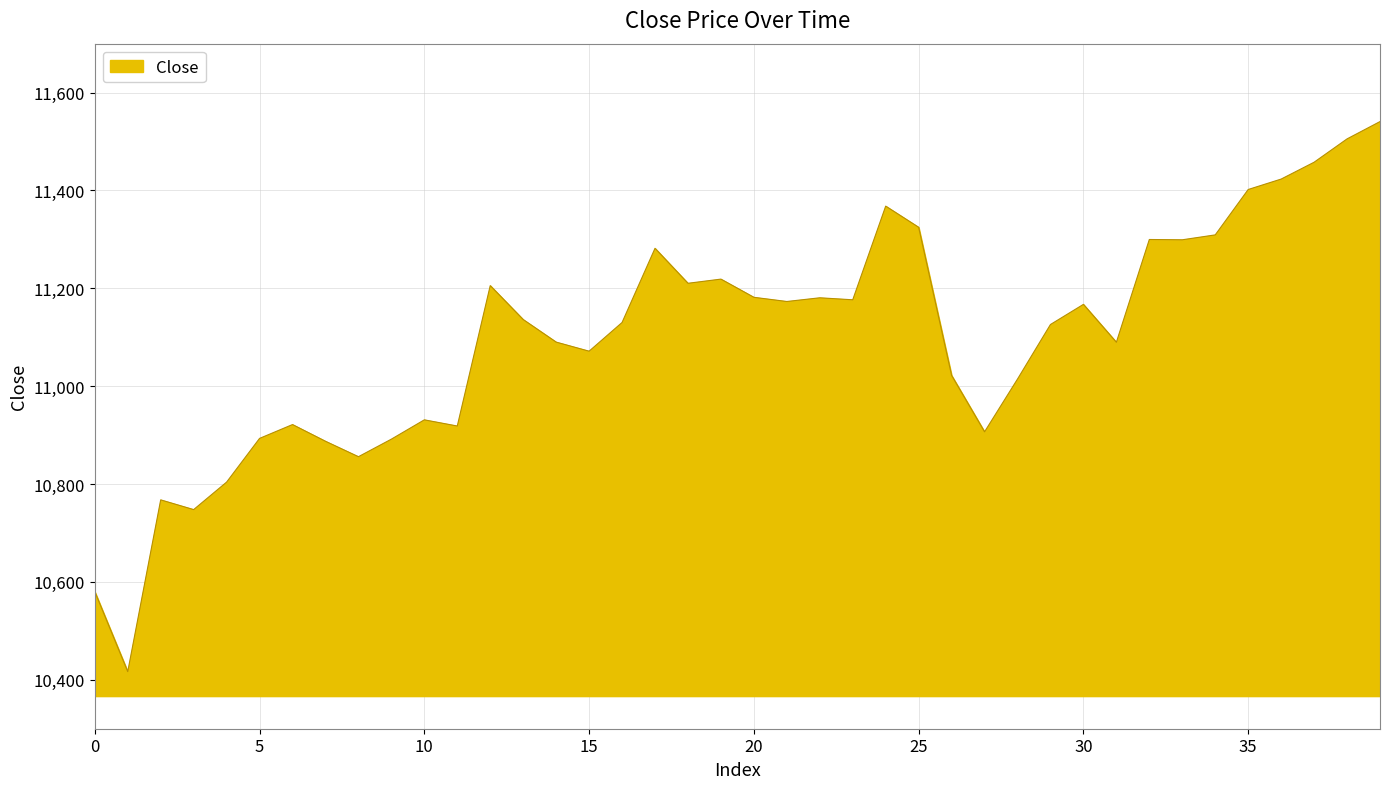

What is the greatest value displayed?

11540.8